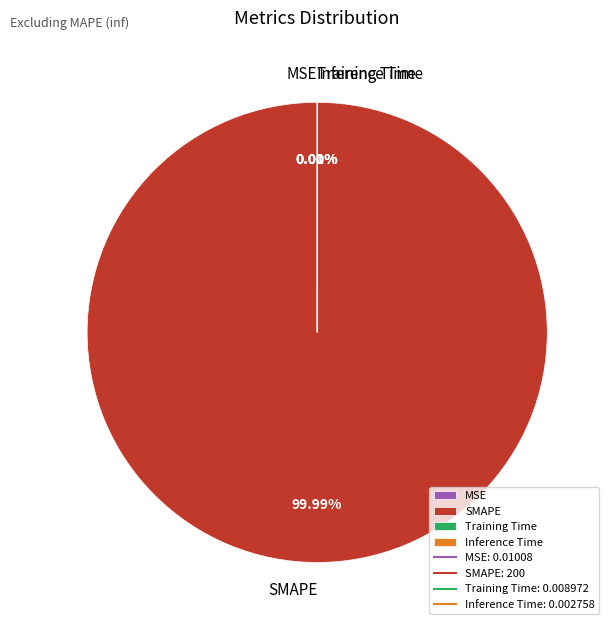

Is there a majority slice in this chart?

Yes